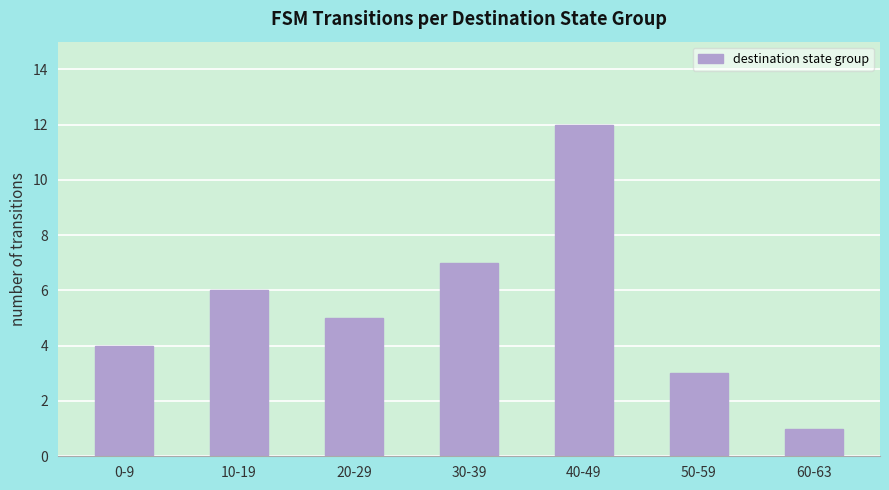

How many bars are there in total?

7